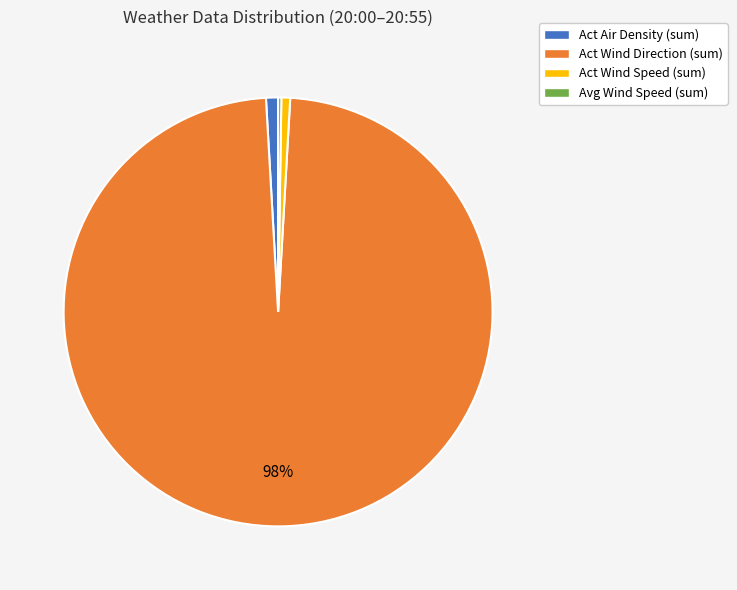

Between Act Air Density (sum) and Act Wind Direction (sum), which is larger?

Act Wind Direction (sum)